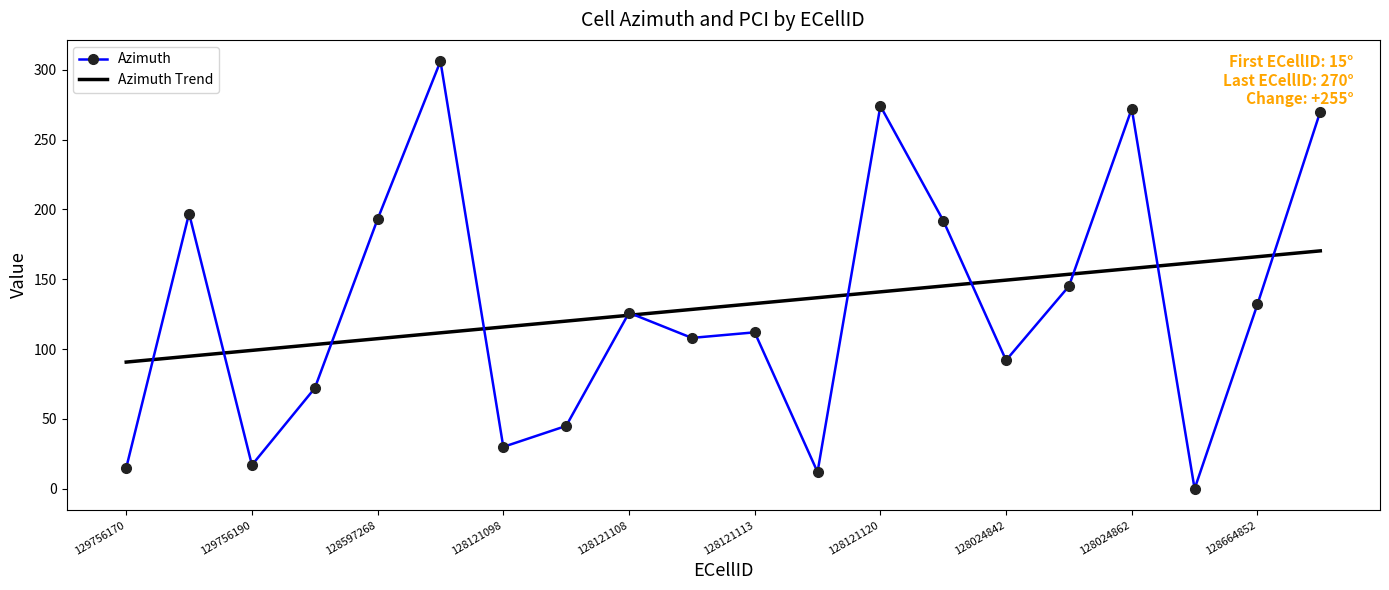

List the series in order of their peak value, highest first.

Azimuth, Azimuth Trend